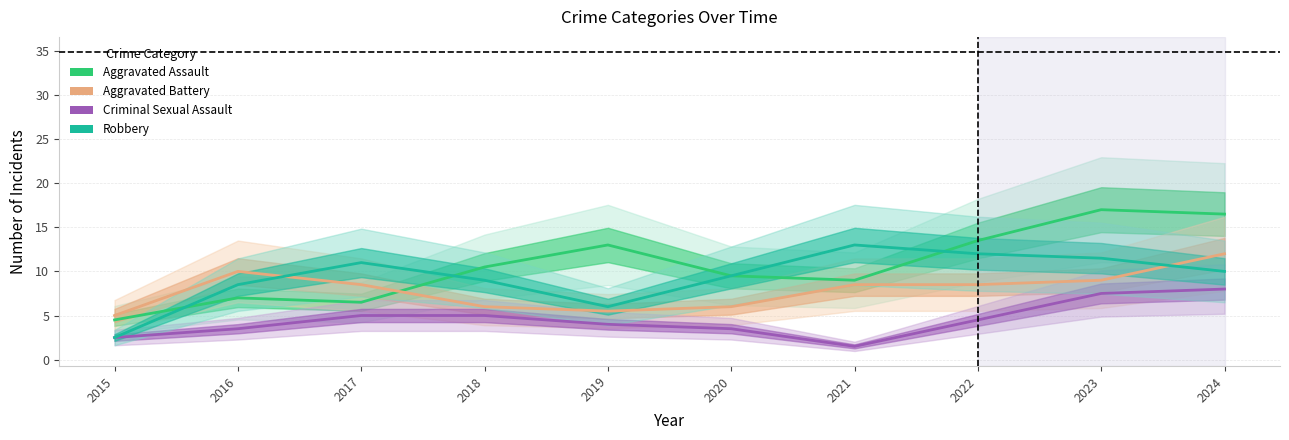

Which label corresponds to the largest value in the chart?

2023